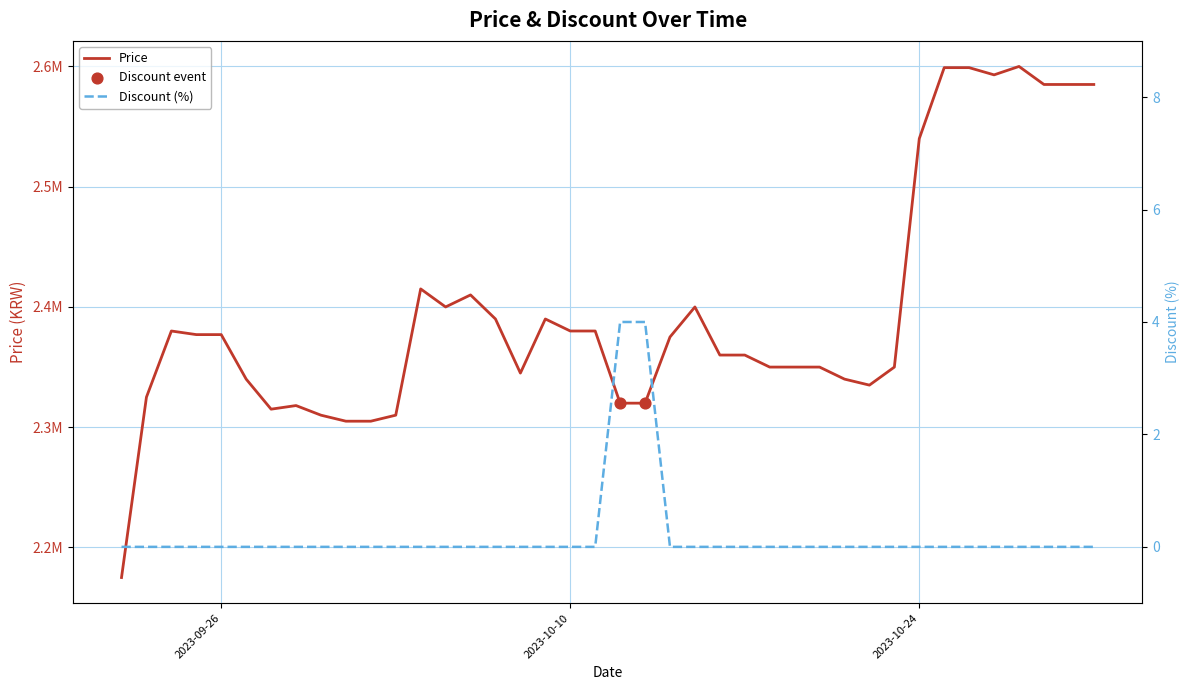

Which series has the largest total across all categories?

Price